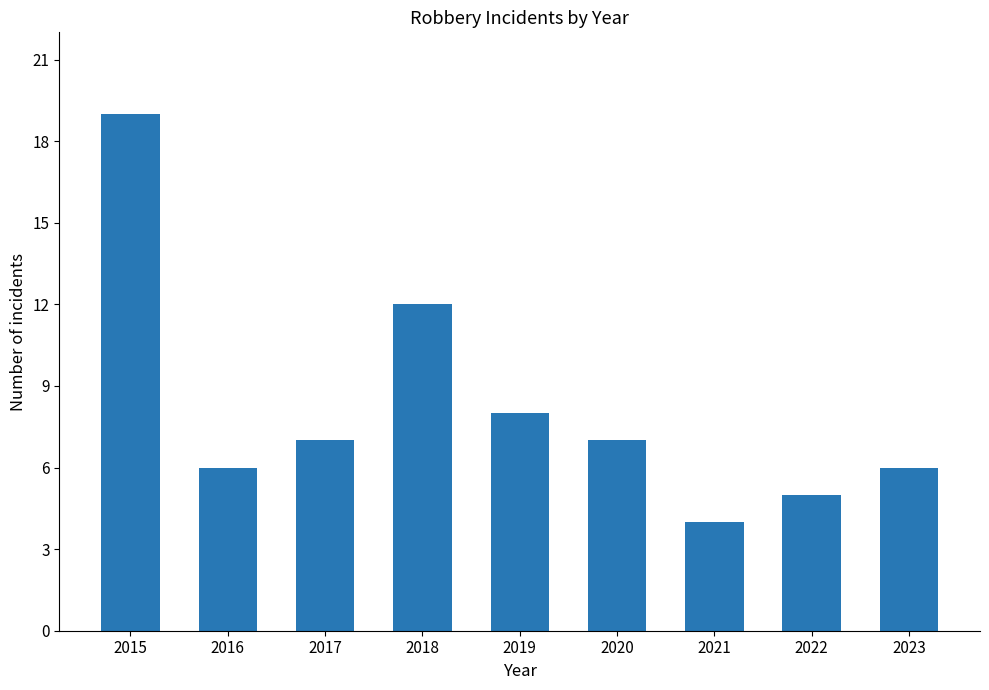

At which label does the data first exceed 7?

2015